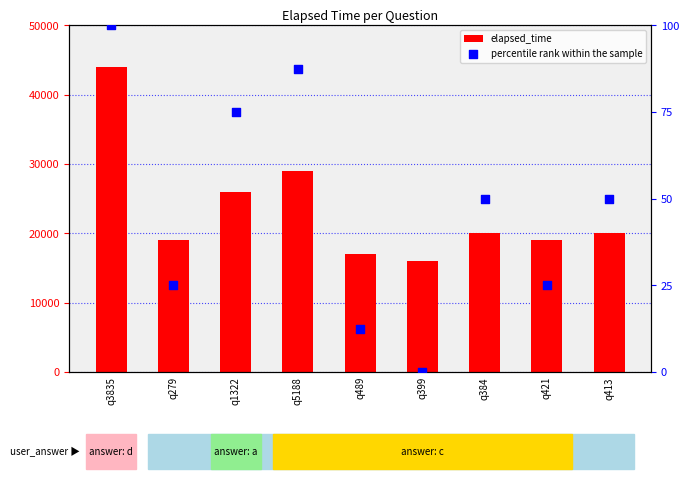

Which series has the largest Y range (max minus min)?

elapsed_time